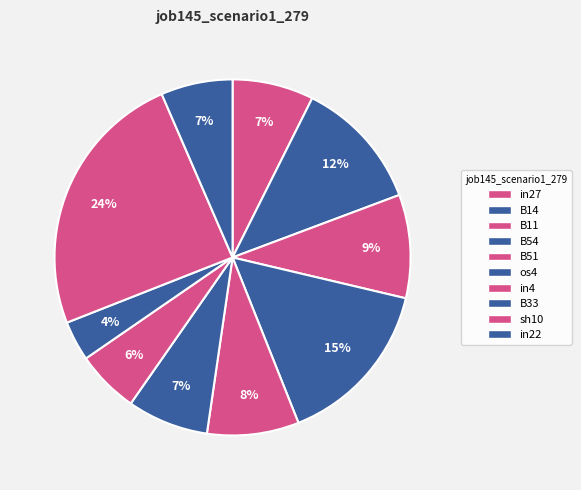

The os4 slice represents 7% of the pie. True or false?

True